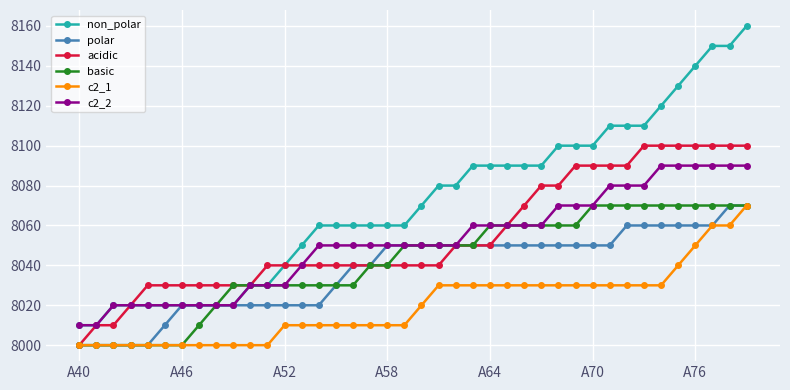

Which series has the widest spread of values?

non_polar